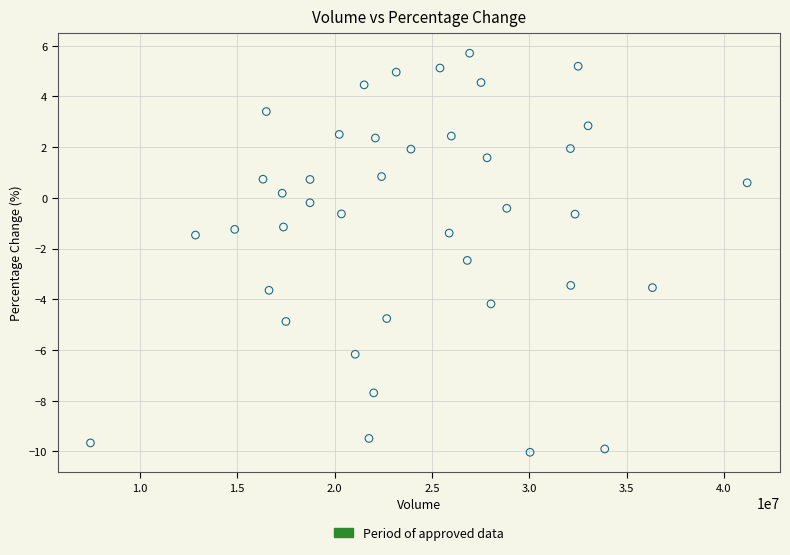

What is the range of X values (max minus min)?

33722395.0